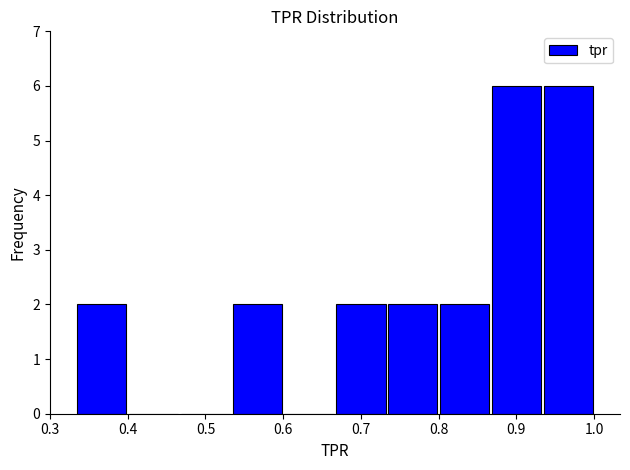

Reading left to right, transcribe this chart: for each bar, give the range it covers on the x-axis and its height. Neither the bar edges nor the heights are printed on the chart, so give them approximately, as read against the axes.

0.33 to 0.40: 2
0.40 to 0.47: 0
0.47 to 0.53: 0
0.53 to 0.60: 2
0.60 to 0.67: 0
0.67 to 0.73: 2
0.73 to 0.80: 2
0.80 to 0.87: 2
0.87 to 0.93: 6
0.93 to 1.00: 6